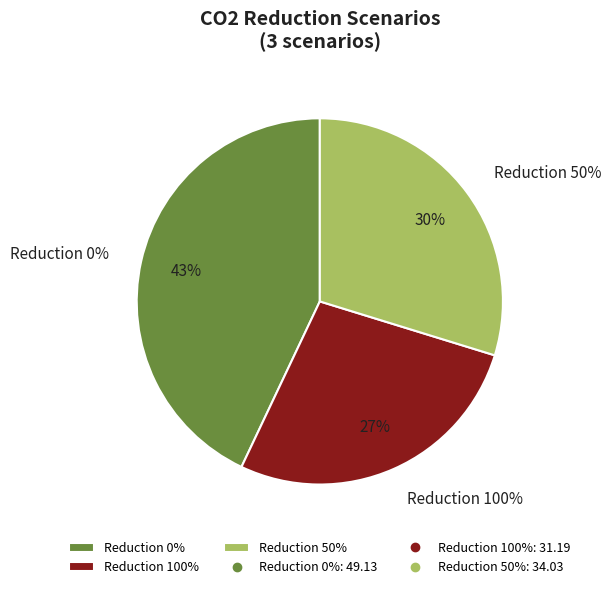

To the nearest percent, what portion does 50 represent?

30%